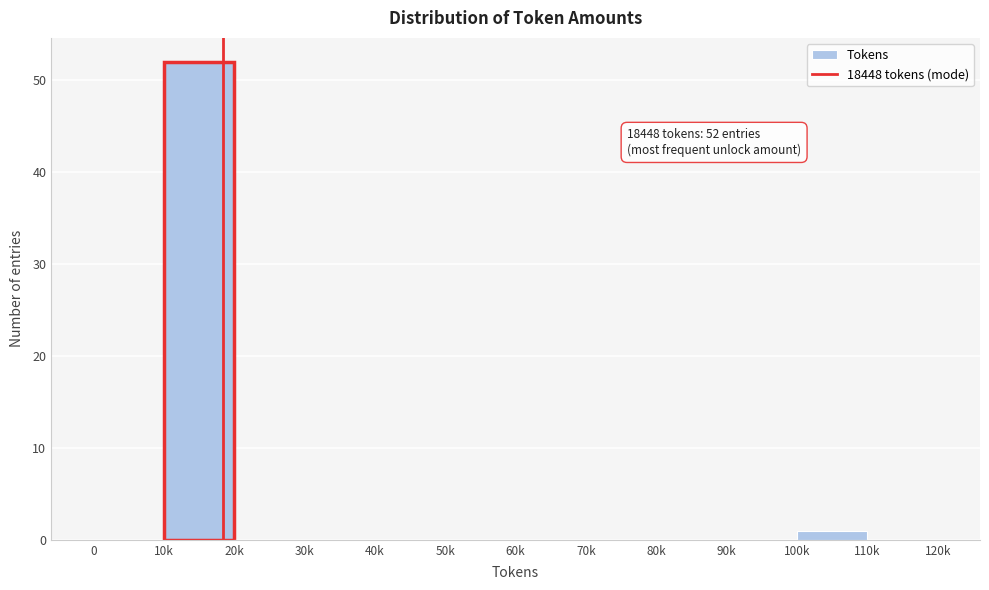

Reading left to right, what are all the values shown in this chart?

0=0	10k=52	20k=0	30k=0	40k=0	50k=0	60k=0	70k=0	80k=0	90k=0	100k=1	110k=0